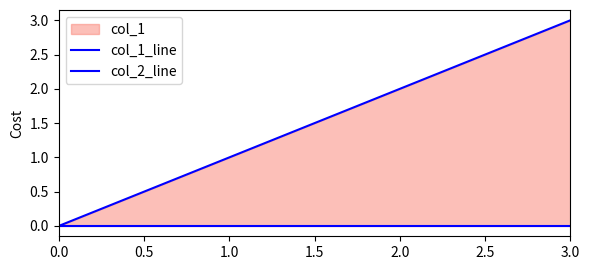

Does the chart display data point markers on the line(s)?

No